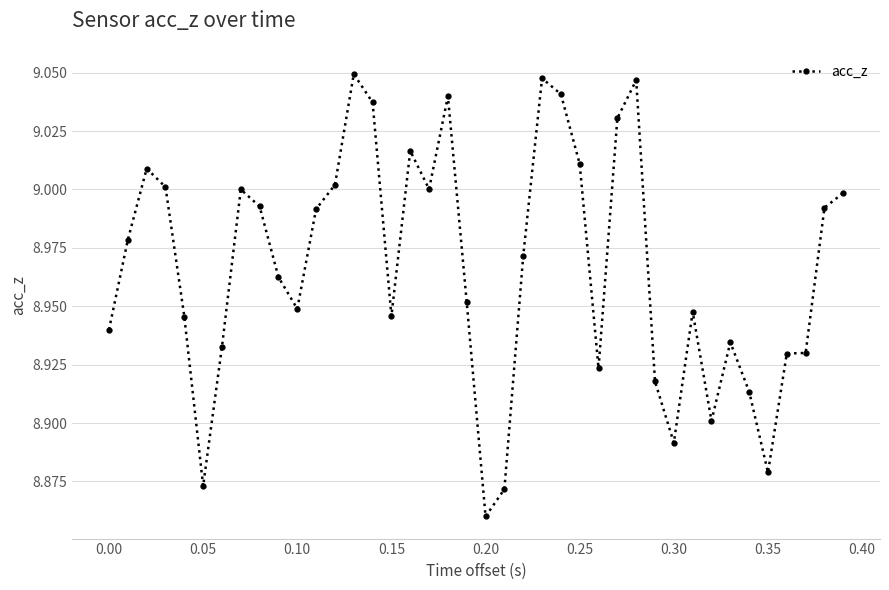

What is the sum of all values?

358.7